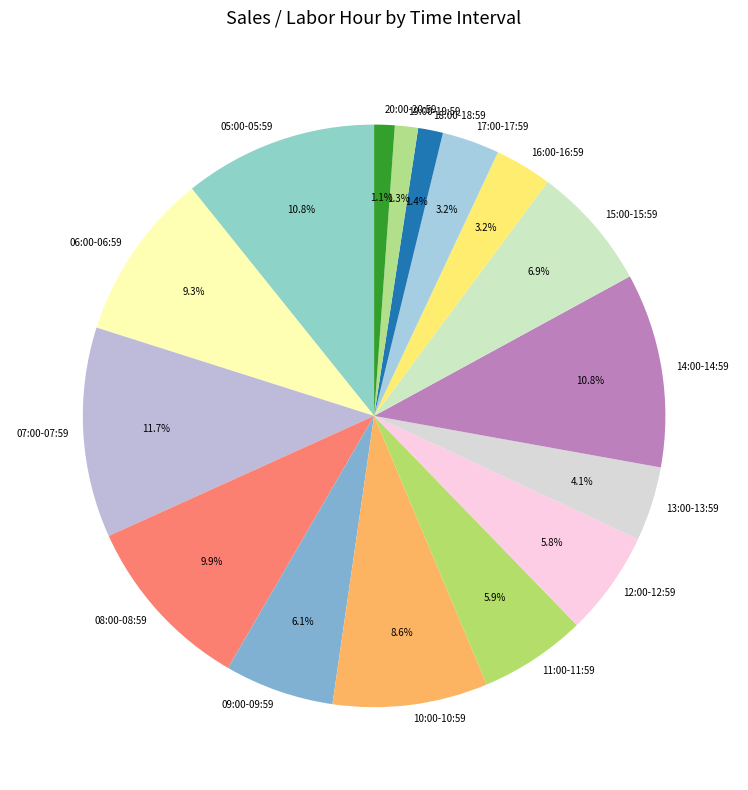

Does any single category account for the majority?

No